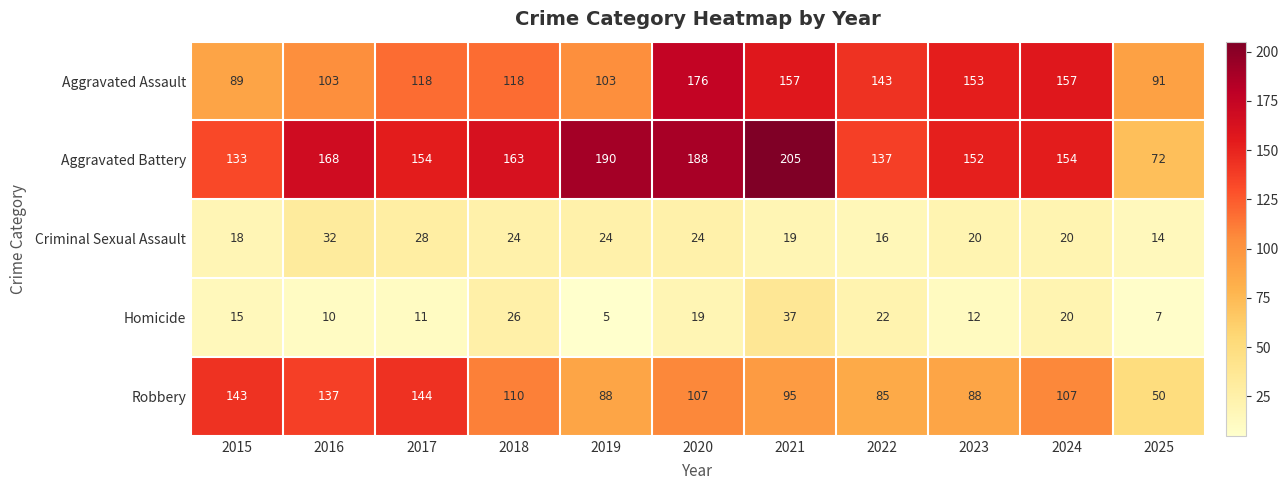

What is the spread (max minus min) of values at 2018?

139